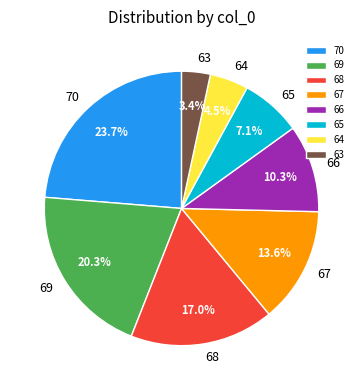

Rank the categories by value from highest to lowest.

70, 69, 68, 67, 66, 65, 64, 63